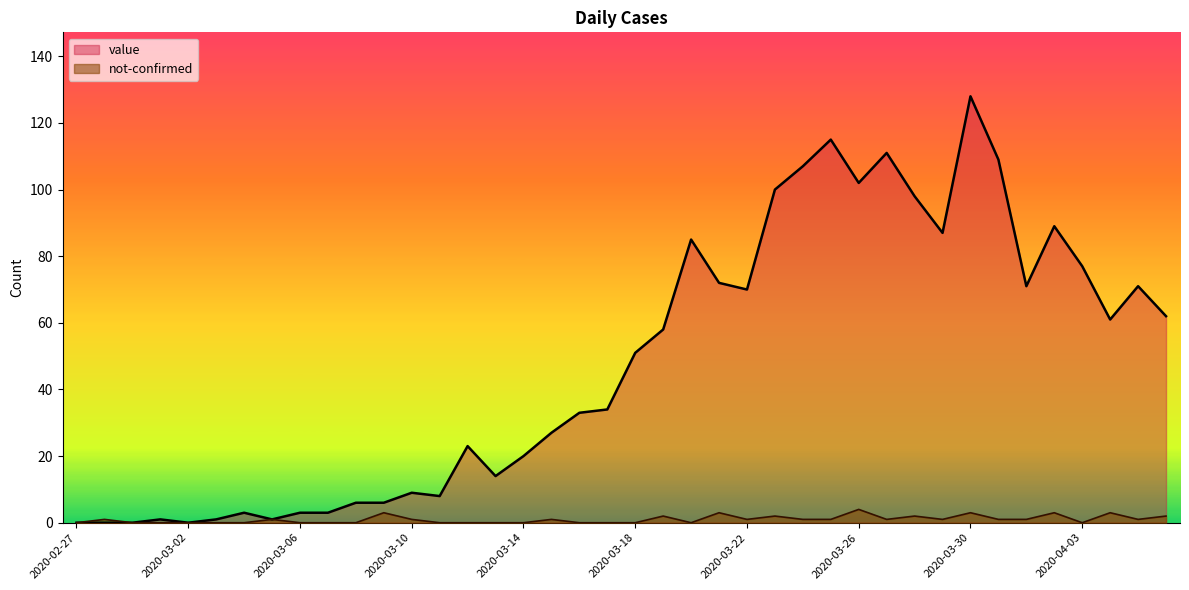

True or false: not-confirmed has a value of 3 at 2020-03-20.

False